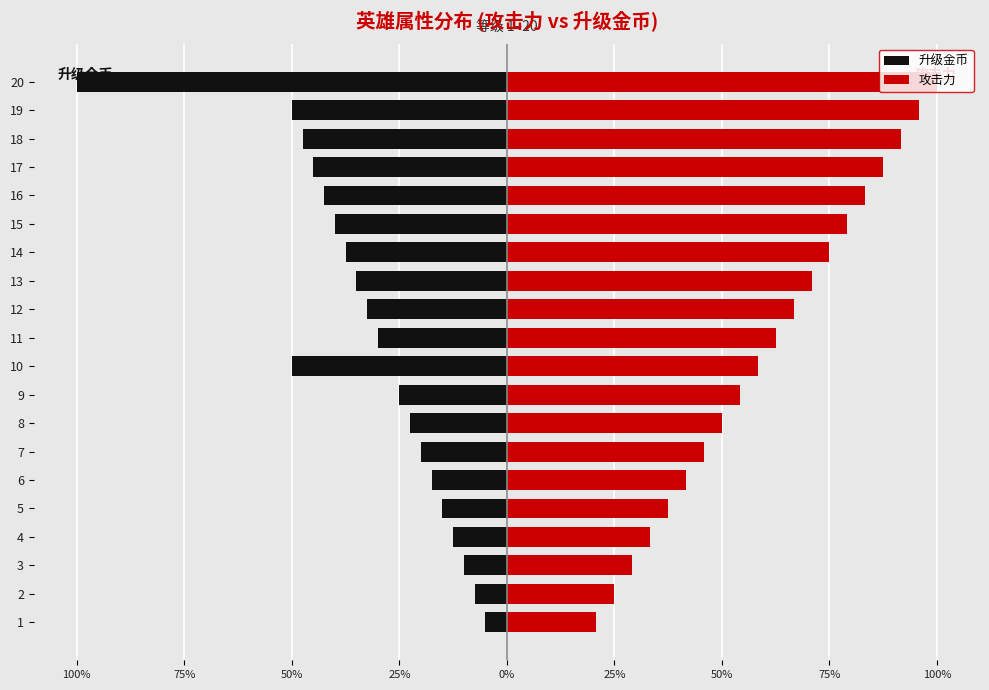

List the series in order of their overall mean, highest first.

攻击力, 升级金币